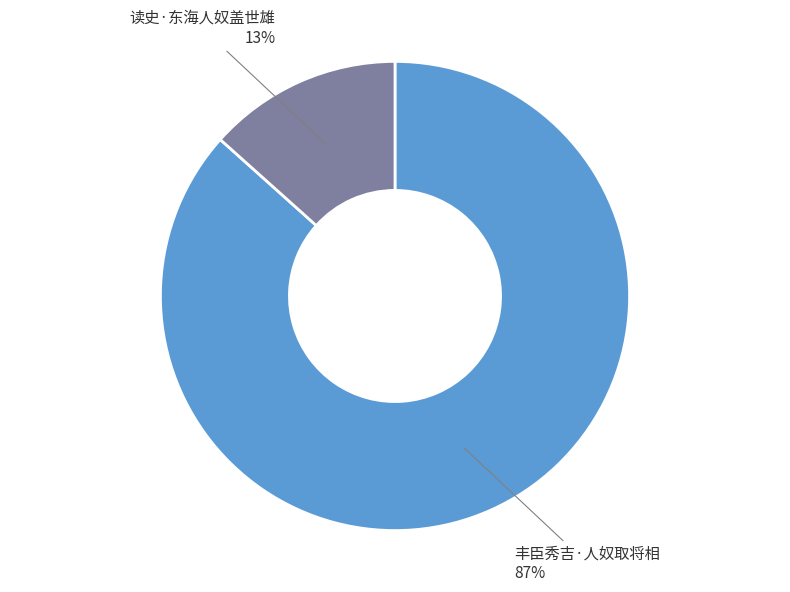

Does any single category account for the majority?

Yes